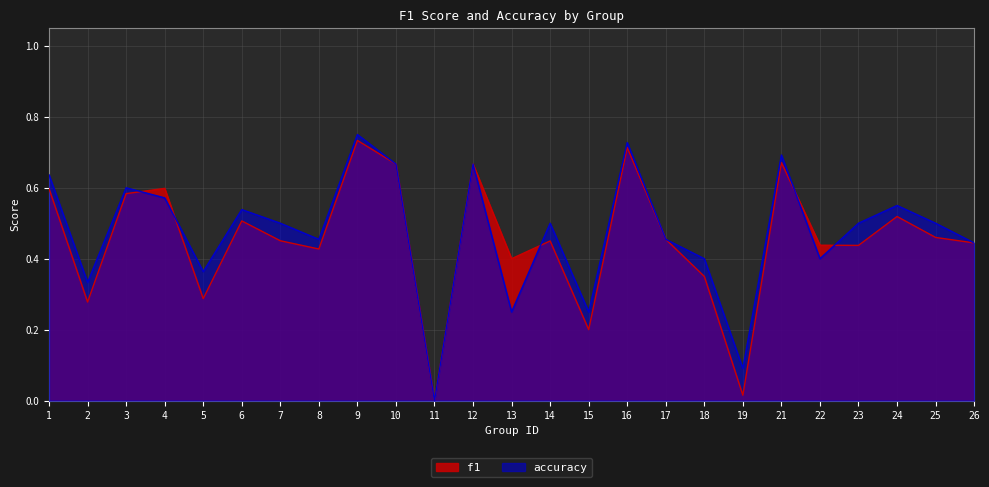

At which label does accuracy reach its peak?

9